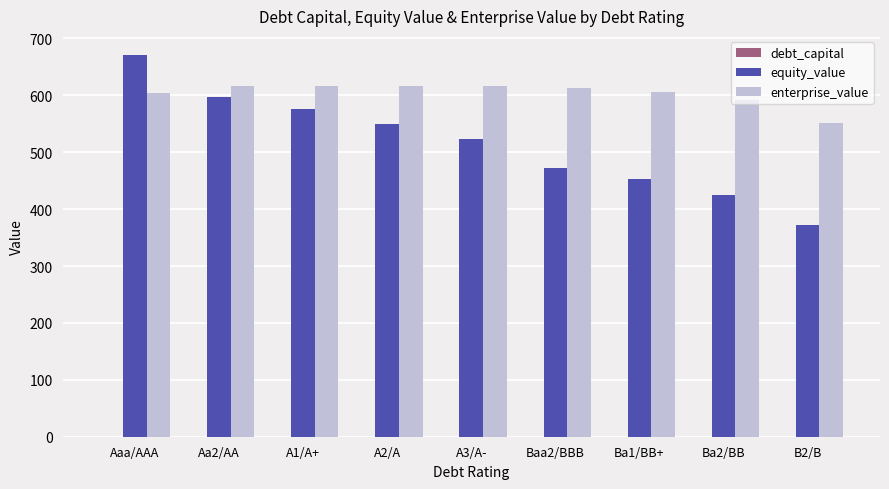

Which label corresponds to the largest value in the chart?

Aaa/AAA